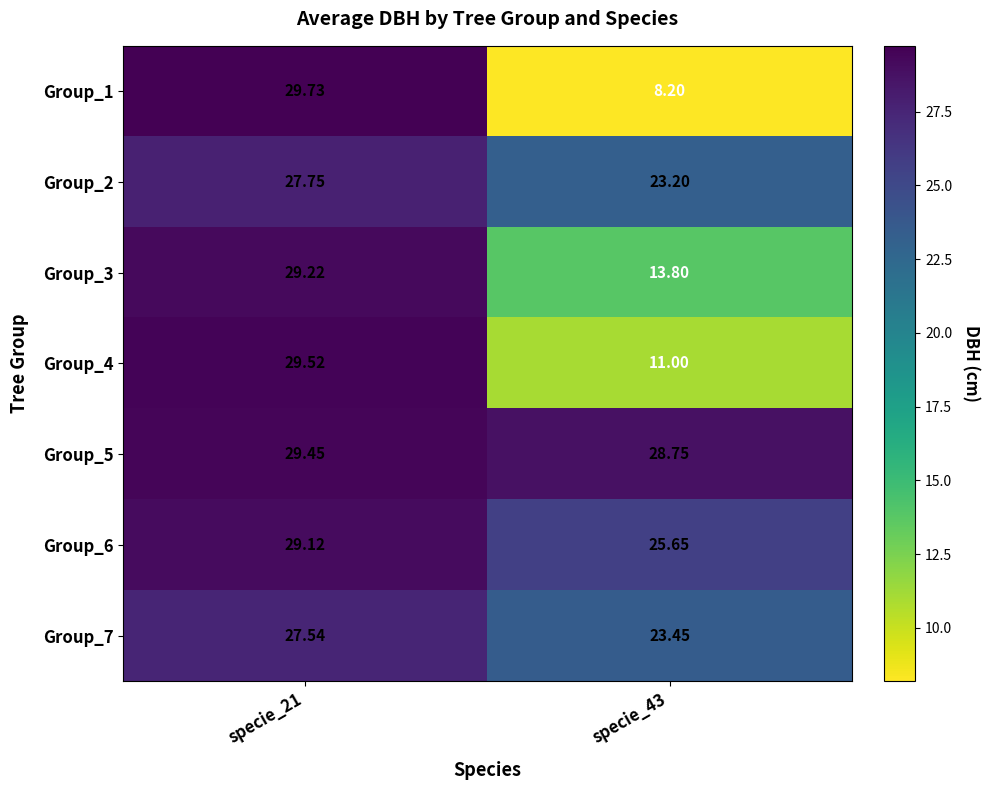

Is the value of Group_6 at specie_43 greater than the value of Group_7 at specie_43?

Yes